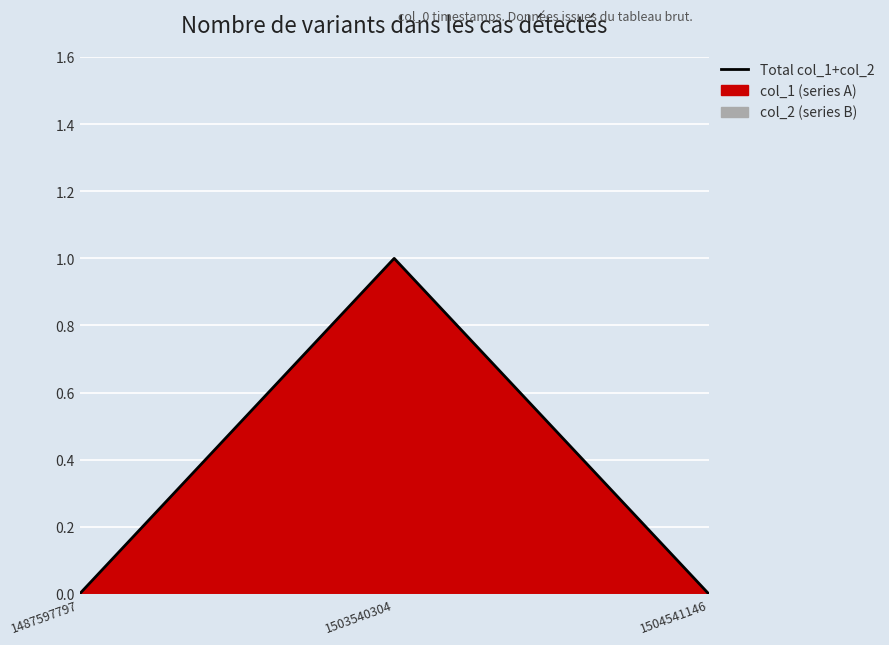

What is the sum of all values?

1